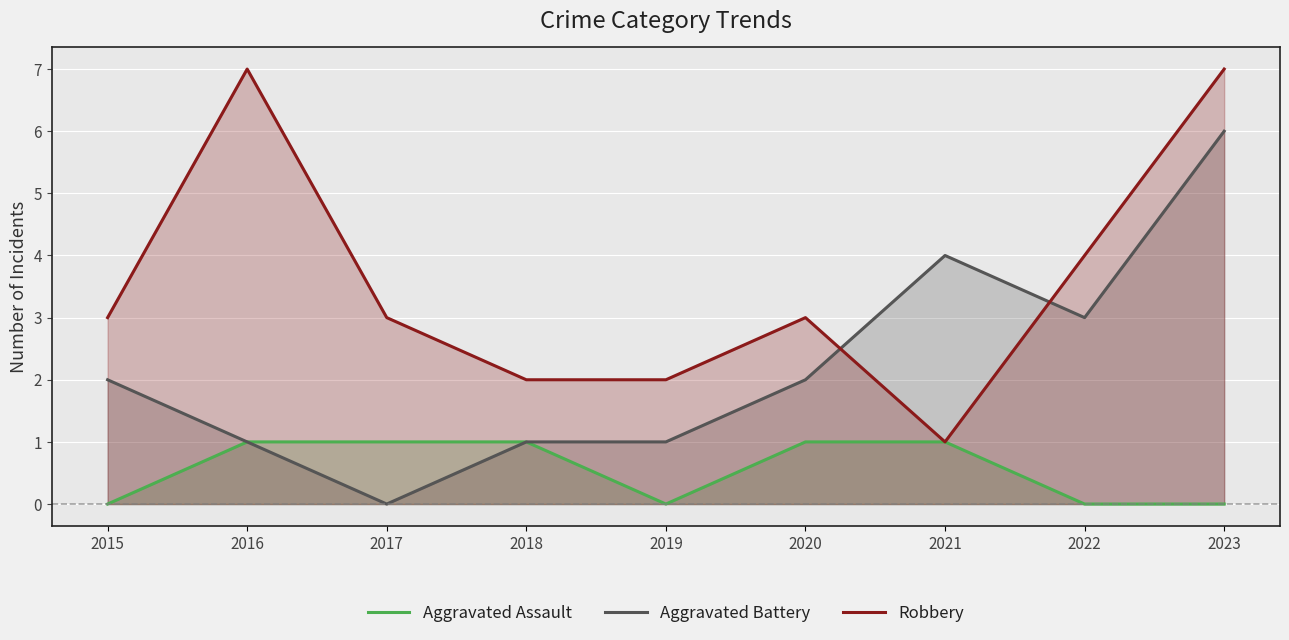

The value of Aggravated Assault at 2019 is 0. True or false?

True